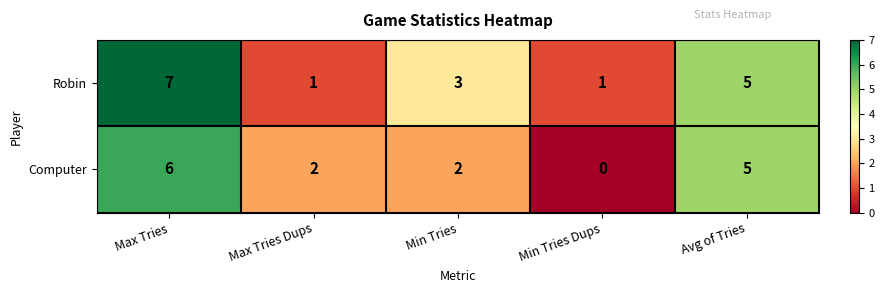

List the series in order of their peak value, highest first.

Robin, Computer